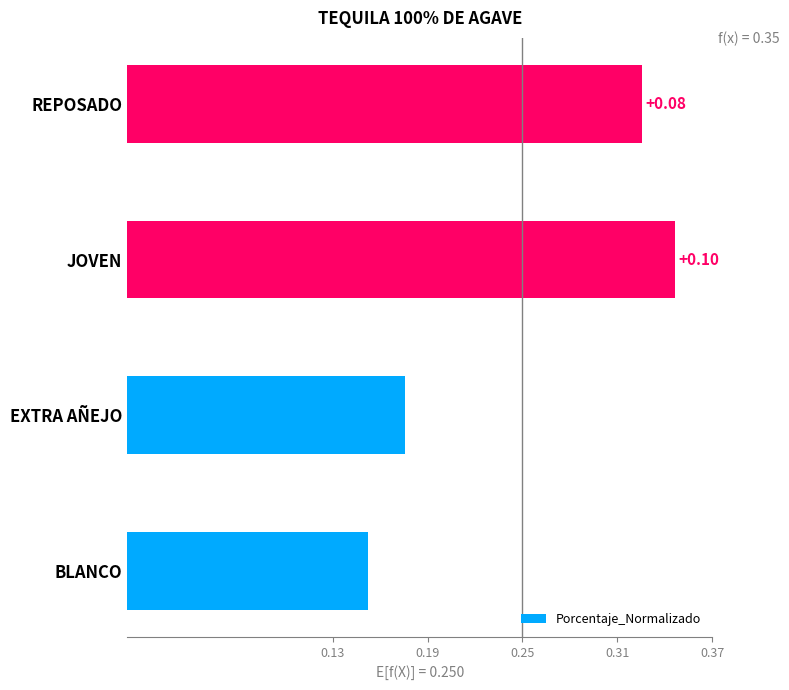

Are the bars grouped side by side (vs. stacked)?

No